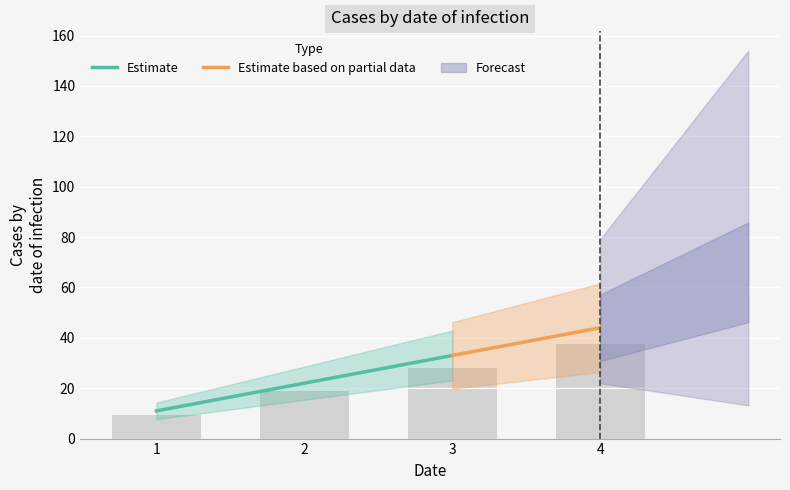

True or false: the data shows 37.4 at 4.

True